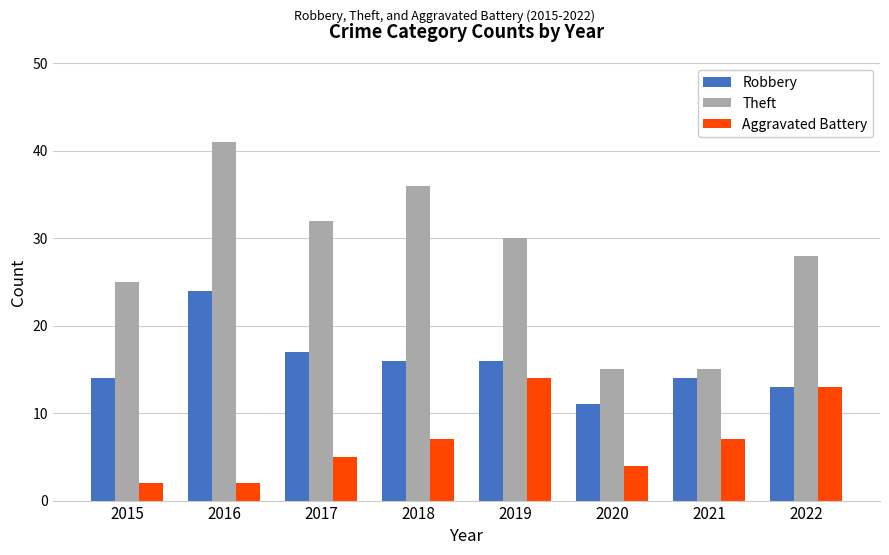

How many bars are there in total?

24